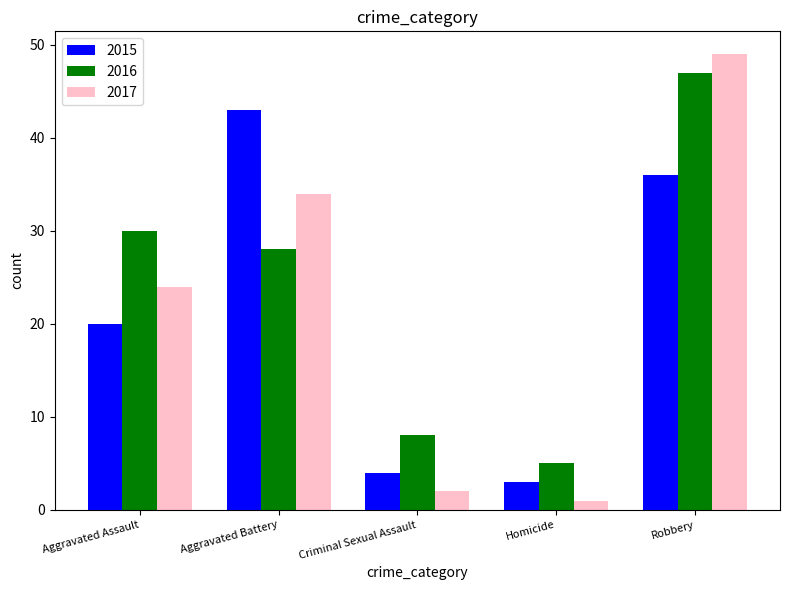

How many bars are there in each group?

3